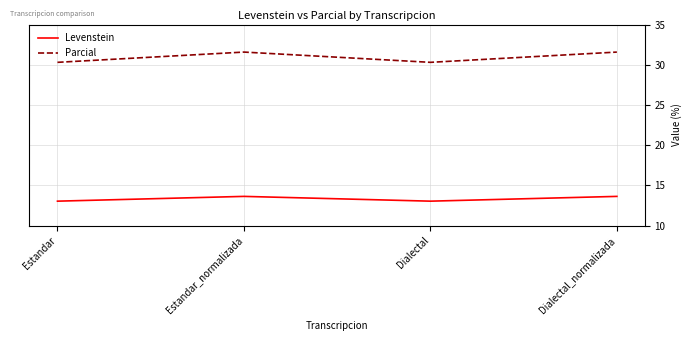

What are all the series names shown in the legend?

Levenstein, Parcial